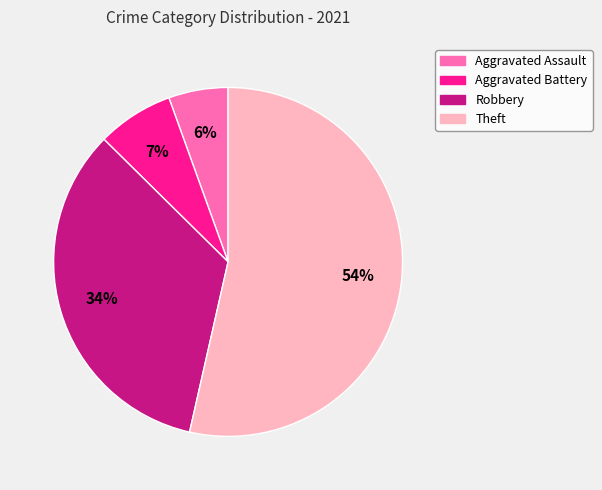

Does Theft represent more than half of the total?

Yes